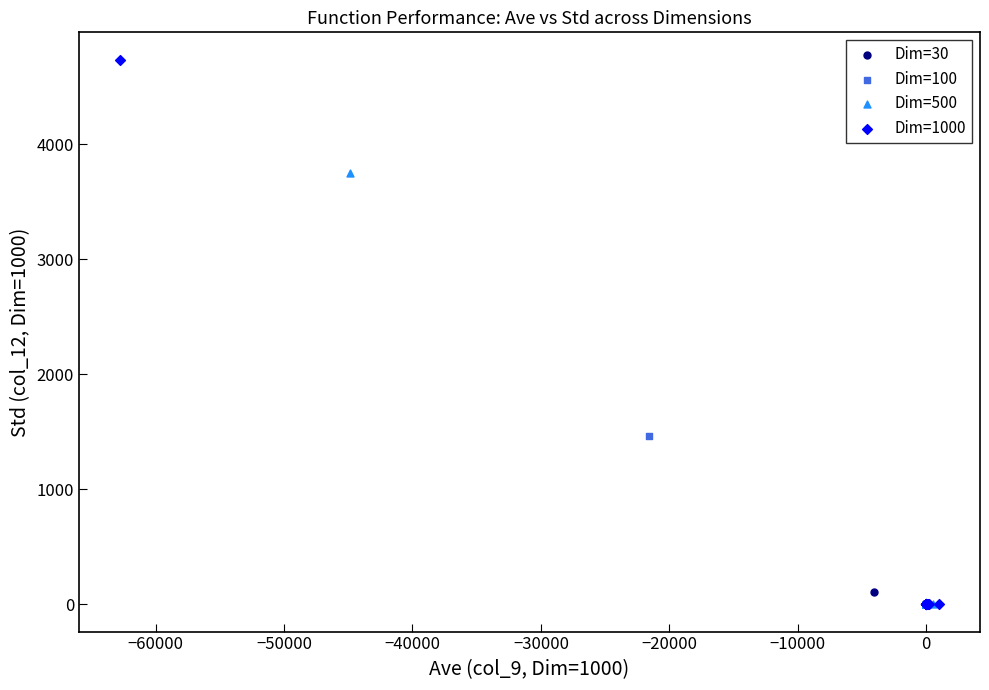

Which series reaches the maximum Y coordinate?

Dim=1000